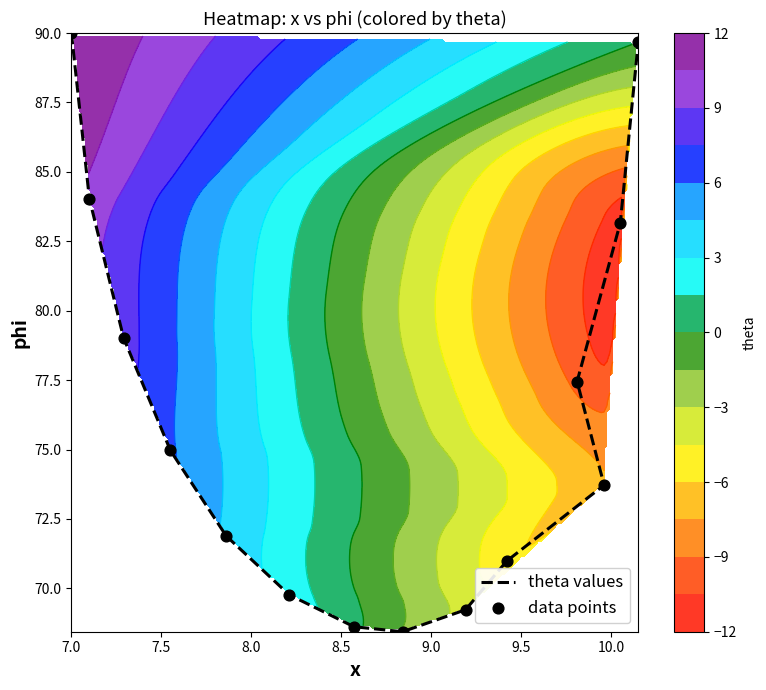

Reading left to right, extract all data points from this chart.

theta values: 90.0	84.0	79.0	75.0	71.9	69.8	68.6	68.4	69.2	71.0	73.7	77.5	83.2	89.7
data points: 90.0	84.0	79.0	75.0	71.9	69.8	68.6	68.4	69.2	71.0	73.7	77.5	83.2	89.7